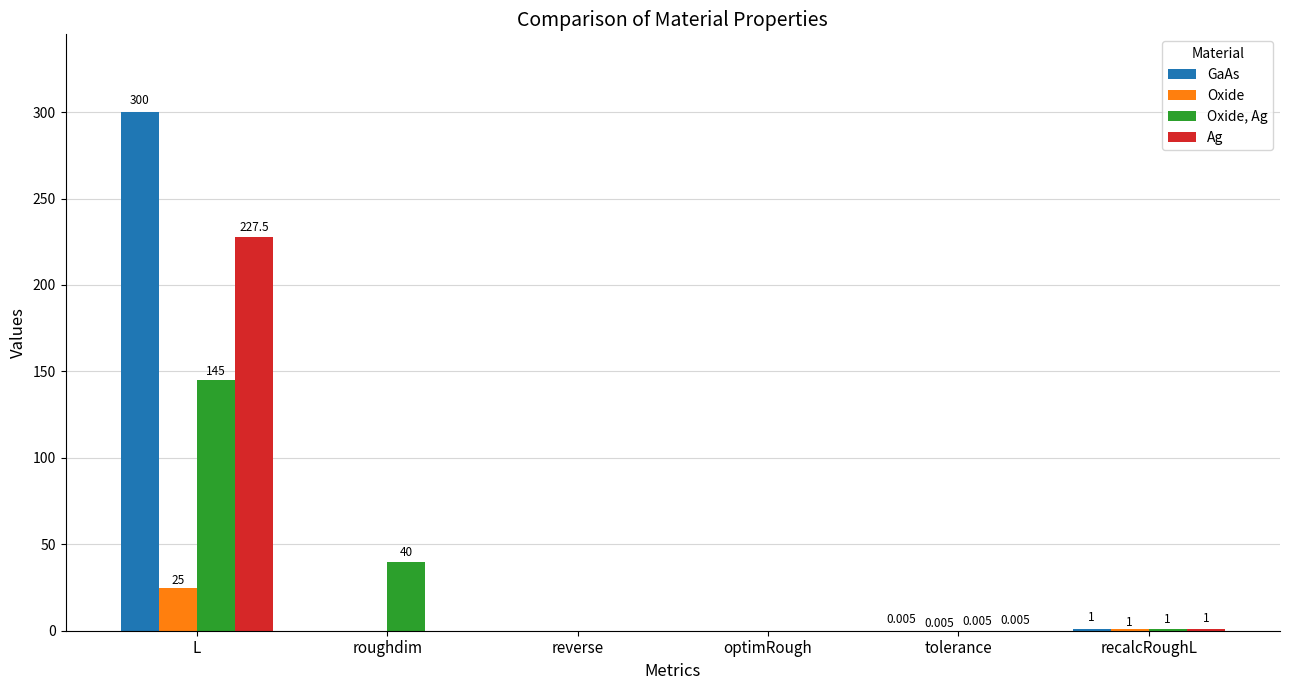

Which series changed the most between roughdim and reverse?

Oxide, Ag